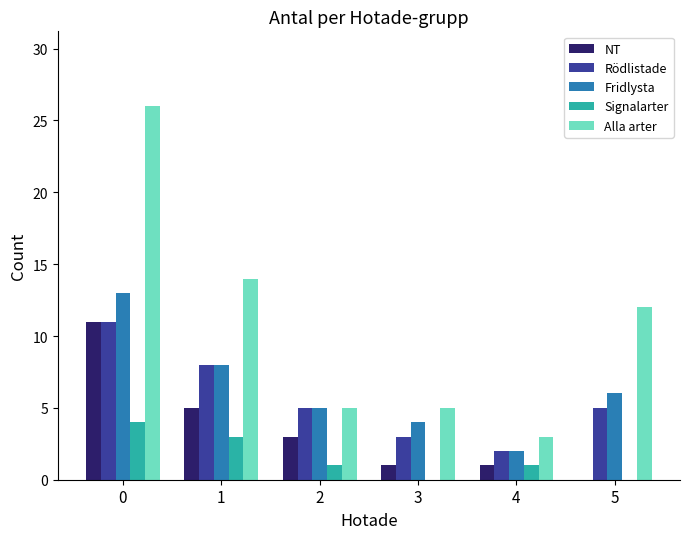

Between 0 and 1, which series saw the biggest shift?

Alla arter